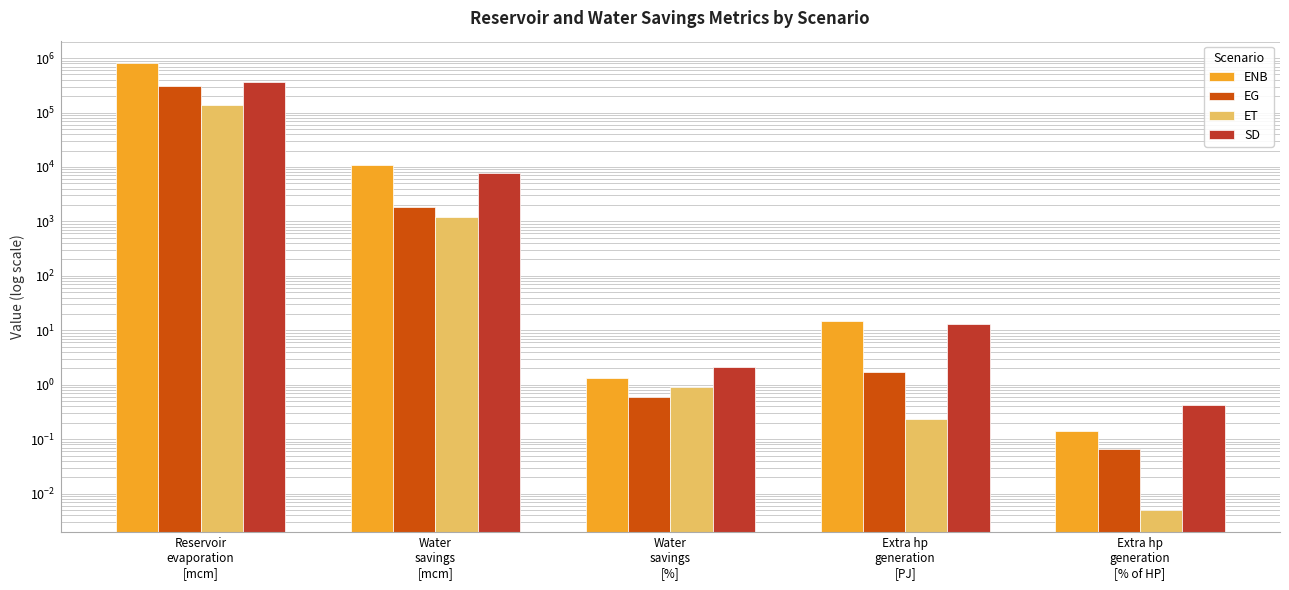

What are all the series names shown in the legend?

ENB, EG, ET, SD